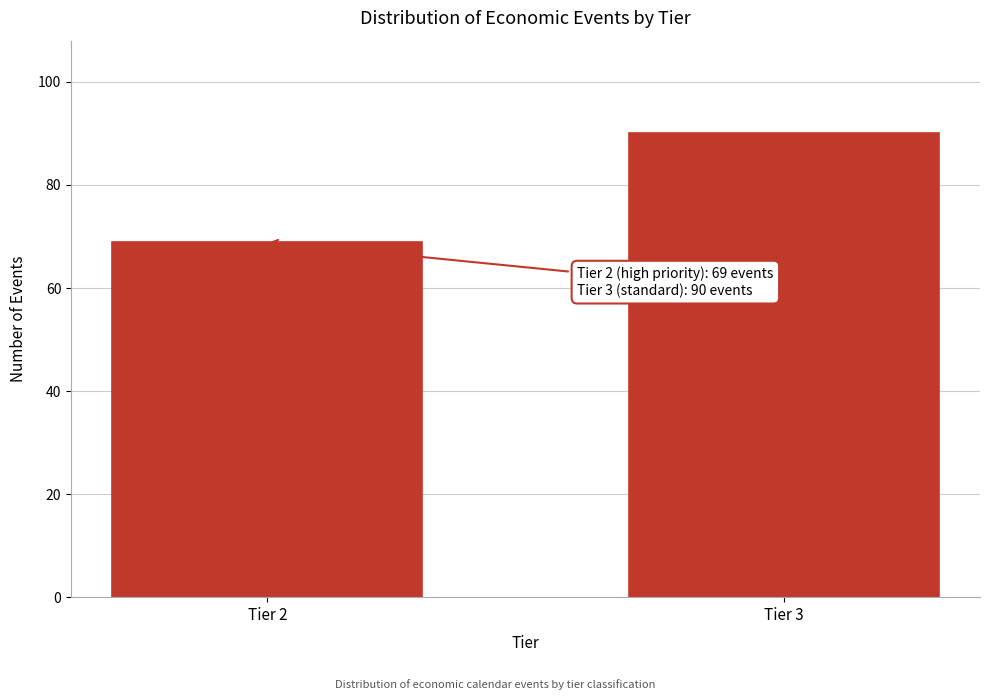

Reading left to right, extract all data points from this chart.

69	90